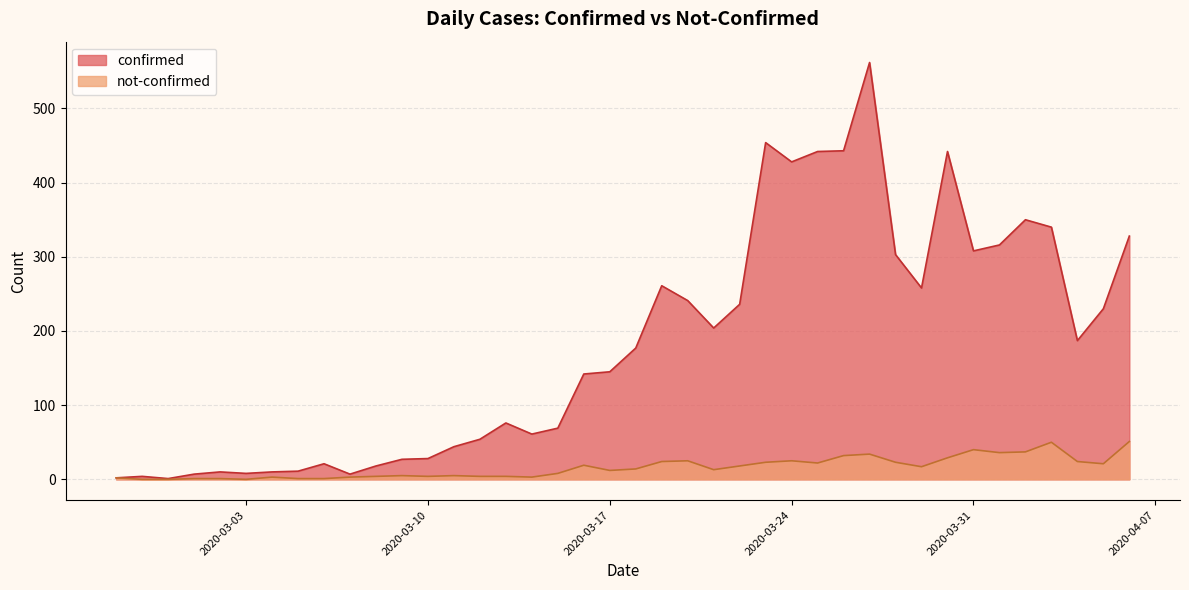

True or false: not-confirmed and confirmed intersect in this chart.

False